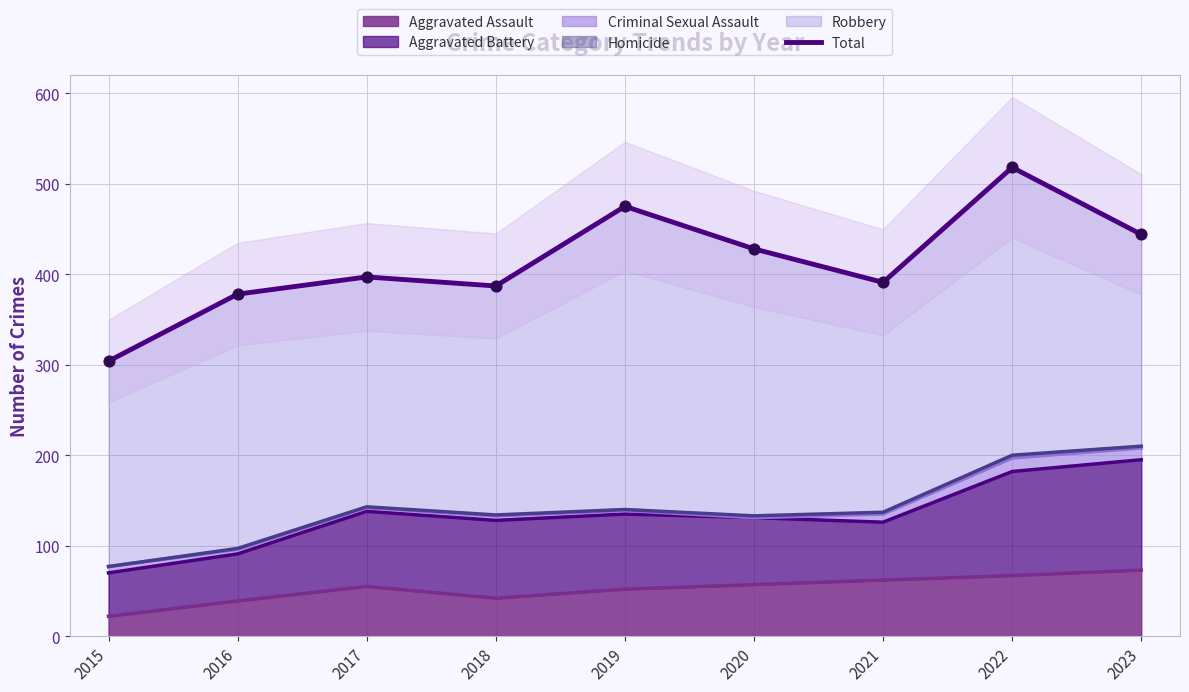

Approximately how many times larger is the value at 2018 compared to 2019?

0.8